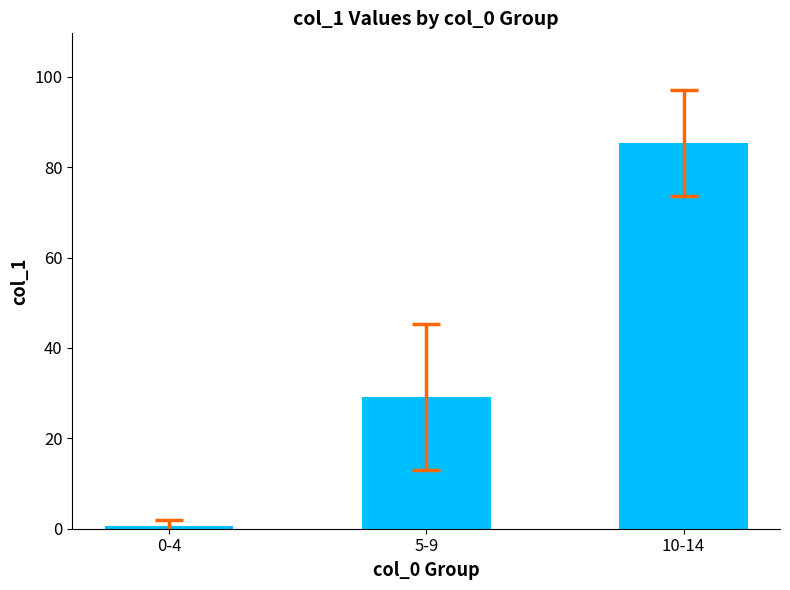

The value at 5-9 is 29.2. True or false?

True